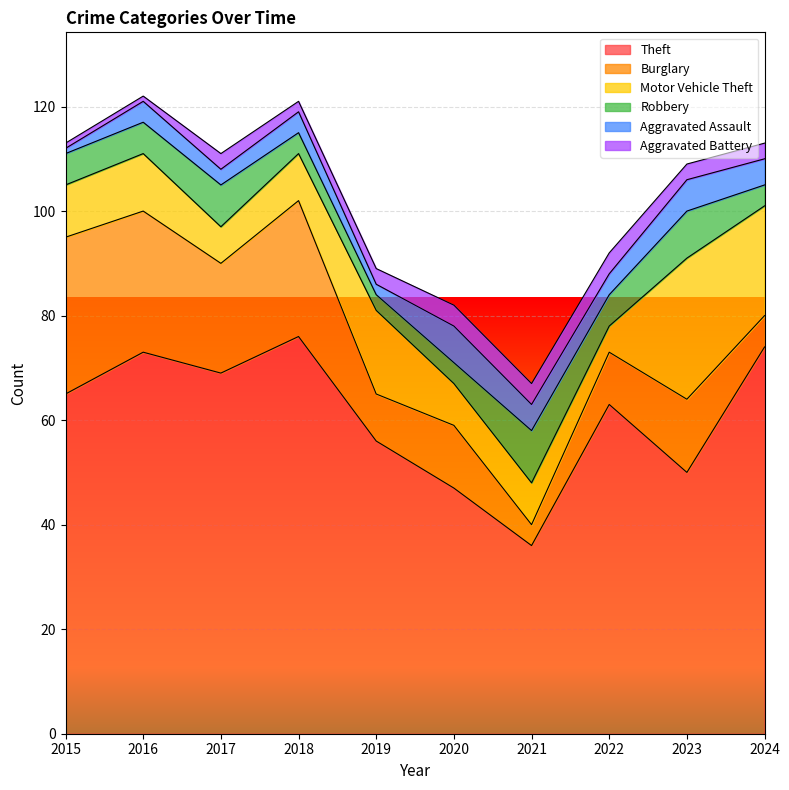

What are all the series names shown in the legend?

Theft, Burglary, Motor Vehicle Theft, Robbery, Aggravated Assault, Aggravated Battery